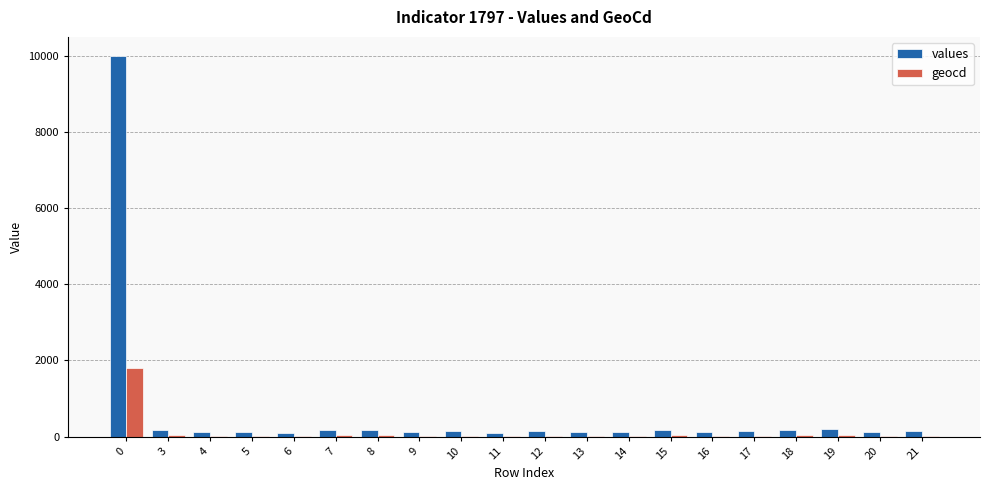

Which series has the largest total across all categories?

values